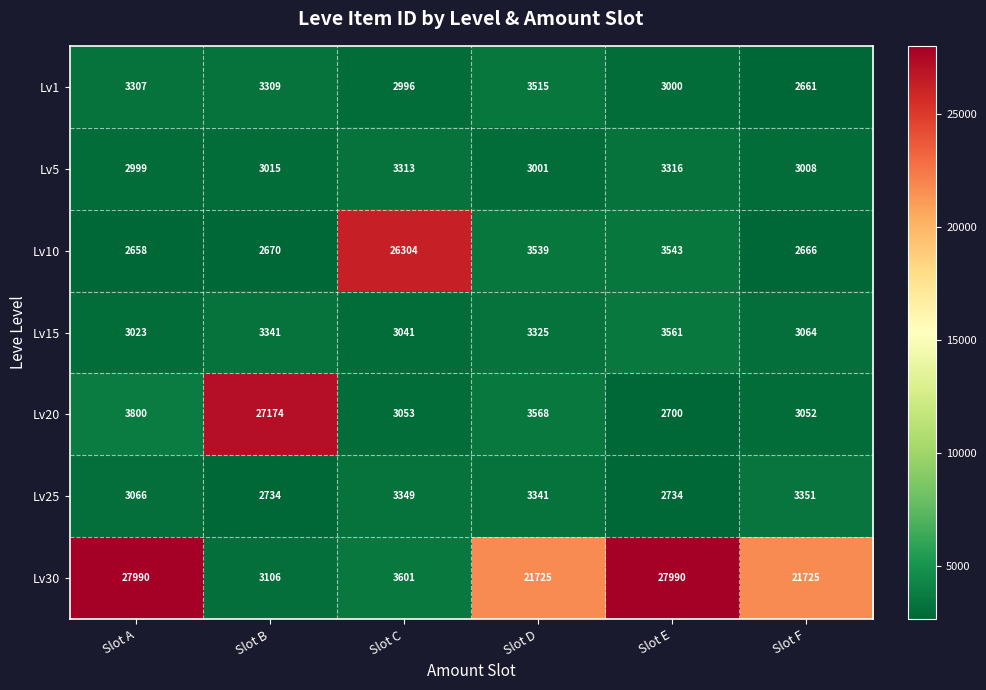

Where does the Lv10 series first go above 3539?

Slot C